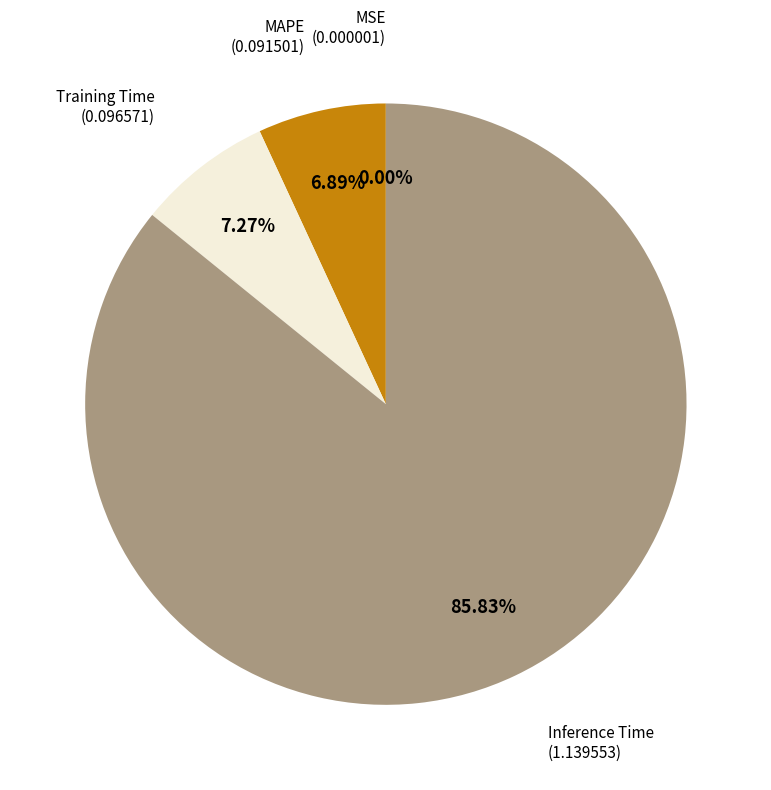

Combined, do Training Time and Inference Time account for over 50%?

Yes